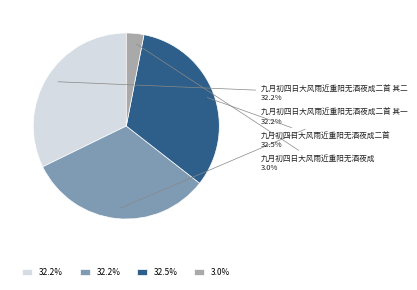

Which has a higher value, 九月初四日大风雨近重阳无酒夜成二首 其二 or 九月初四日大风雨近重阳无酒夜成?

九月初四日大风雨近重阳无酒夜成二首 其二